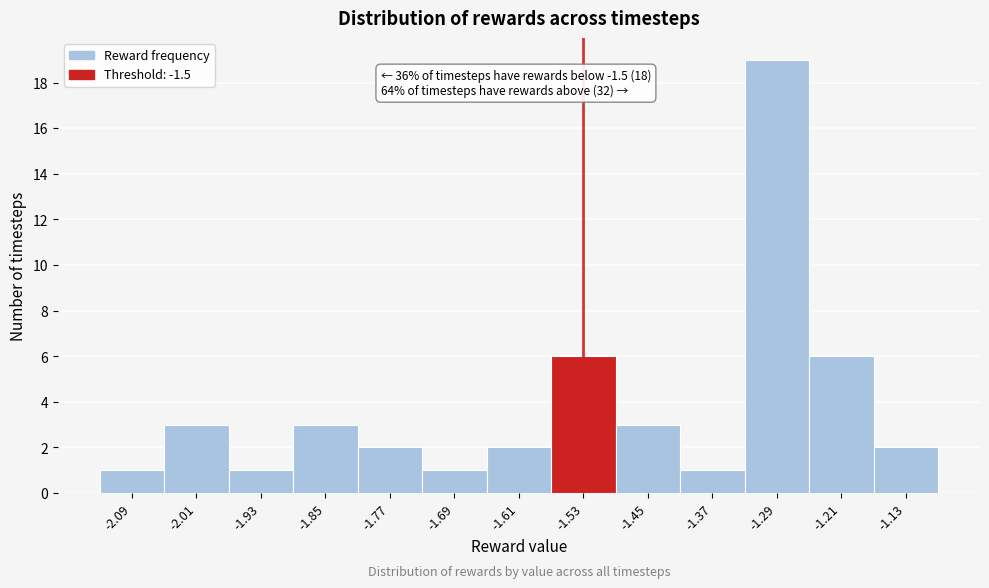

Which range on the x-axis has the tallest bar?

-1.33 to -1.25